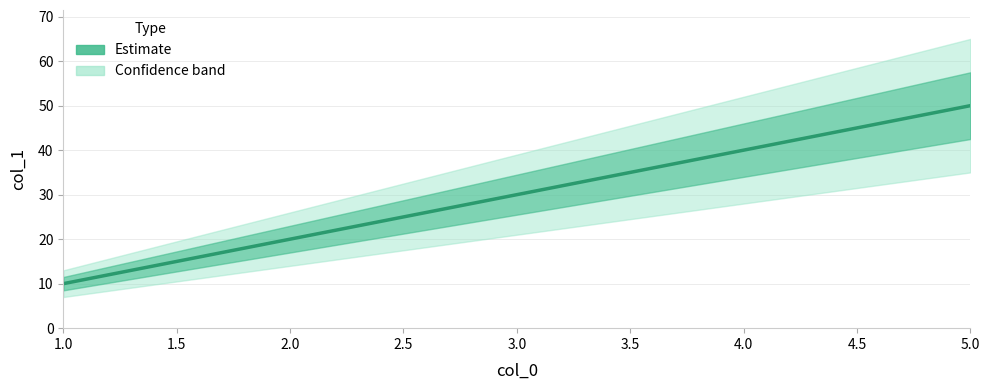

Where does the data first go above 30?

4.0